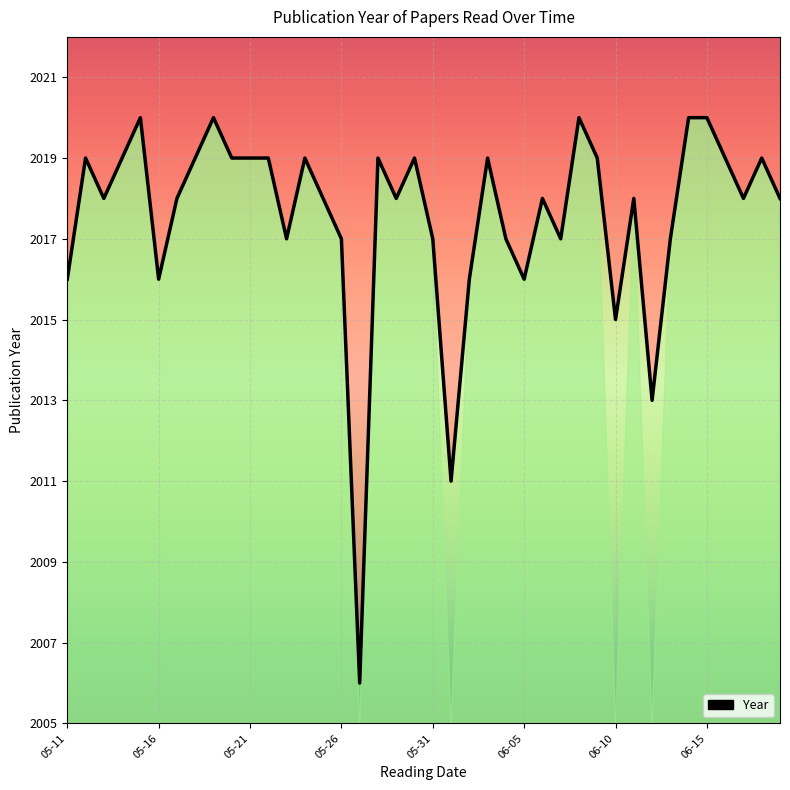

What is the minimum value shown in the chart?

2006